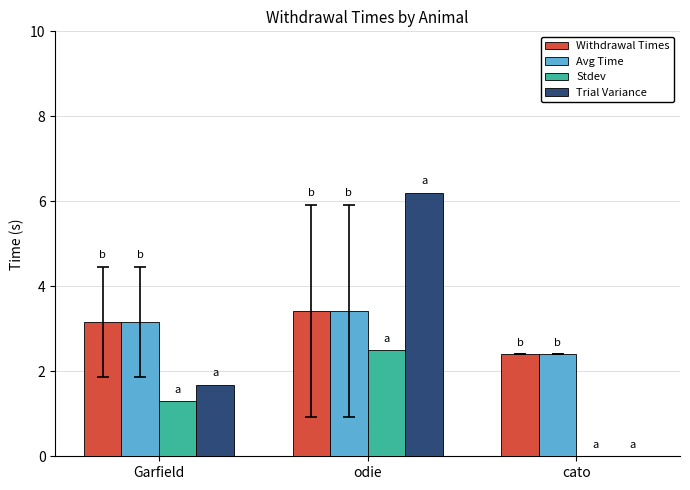

Reading left to right, list all the values displayed in this chart.

Withdrawal Times: 3.2	3.4	2.4
Avg Time: 3.2	3.4	2.4
Stdev: 1.3	2.5	0.0
Trial Variance: 1.7	6.2	0.0